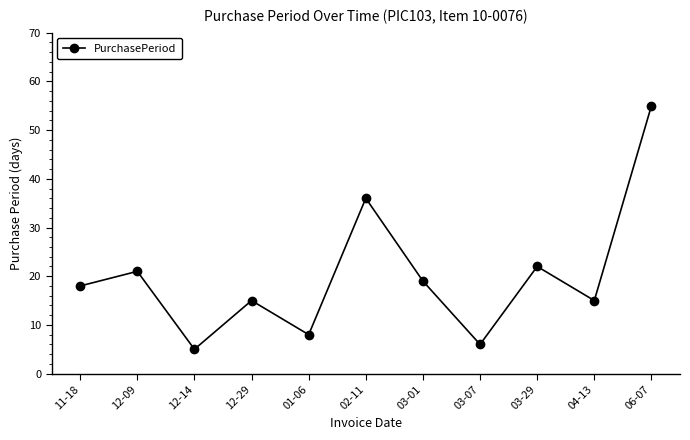

What is the smallest value displayed?

5